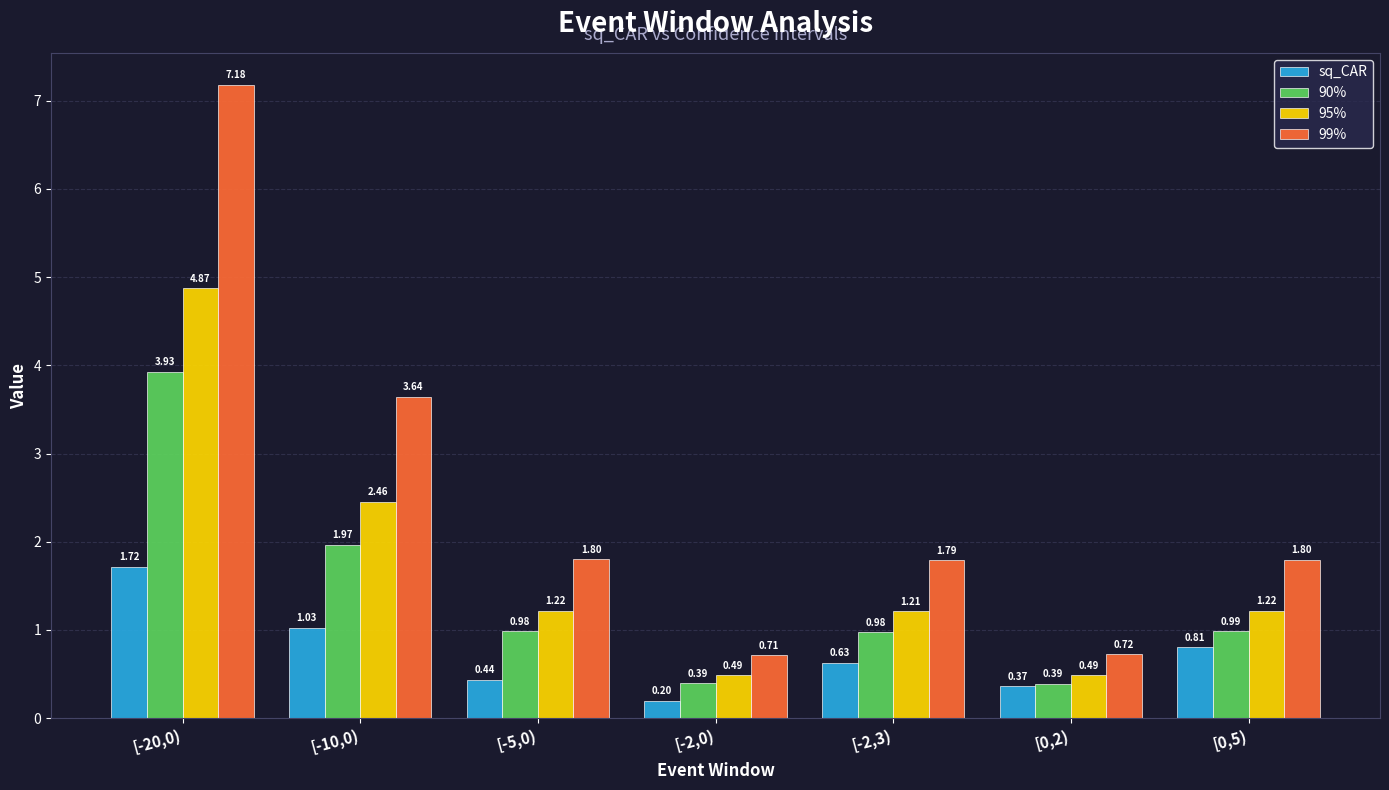

What is the label of the 3rd bar from the left?

[-5,0)